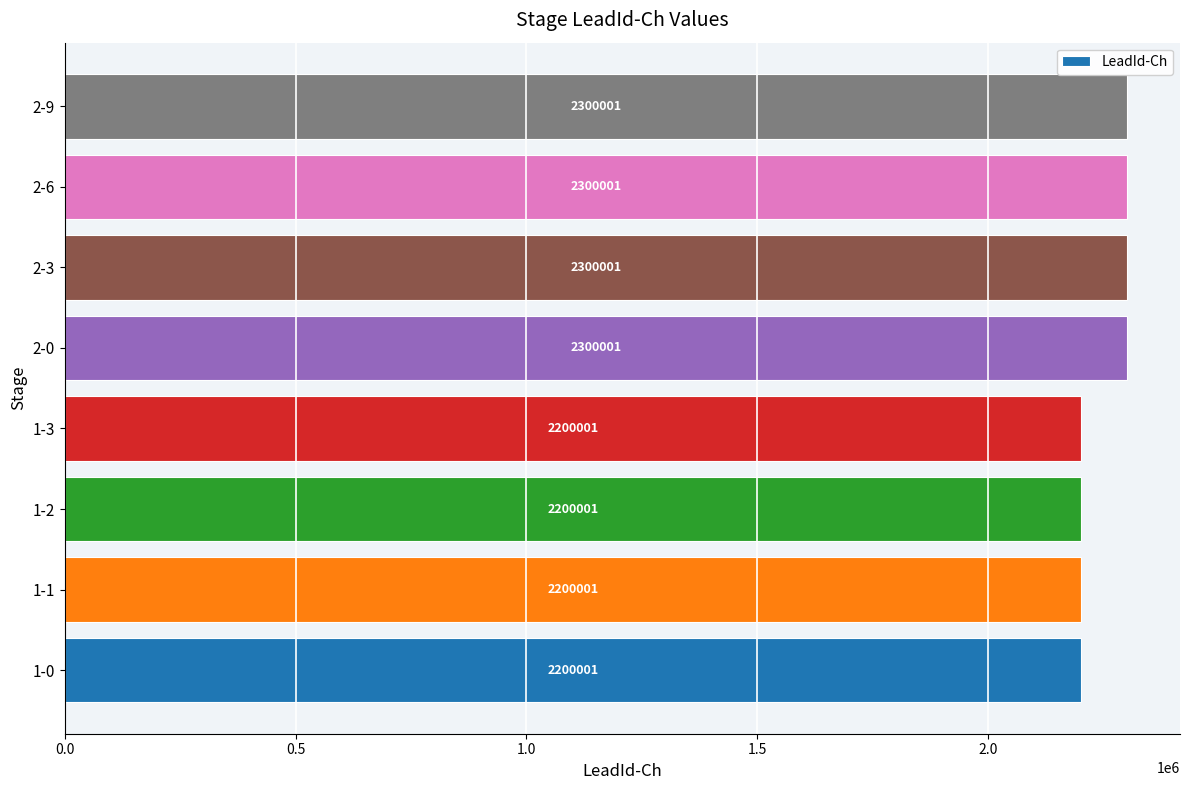

Reading top to bottom, what are all the values shown in this chart?

2-9=2300001	2-6=2300001	2-3=2300001	2-0=2300001	1-3=2200001	1-2=2200001	1-1=2200001	1-0=2200001